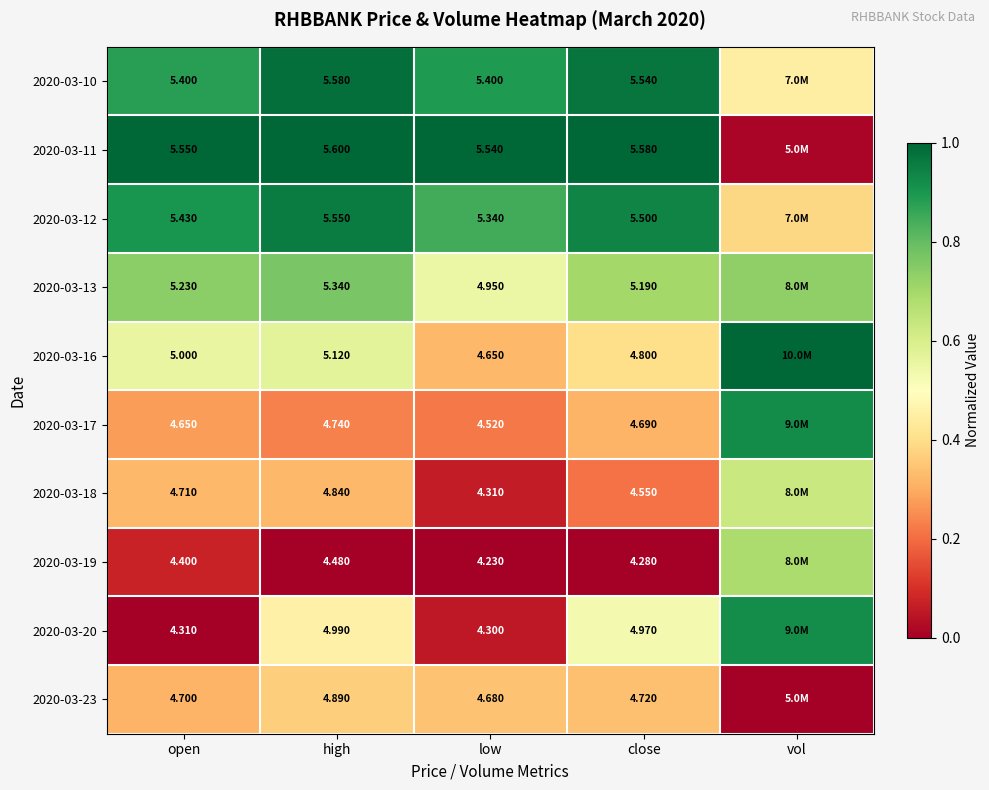

Is the value of 2020-03-18 at close greater than the value of 2020-03-19 at high?

Yes